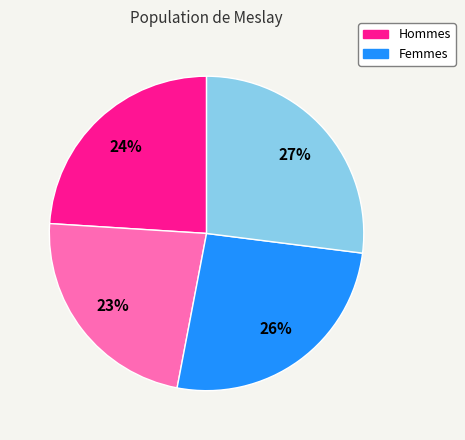

How many segments does this pie chart have?

4